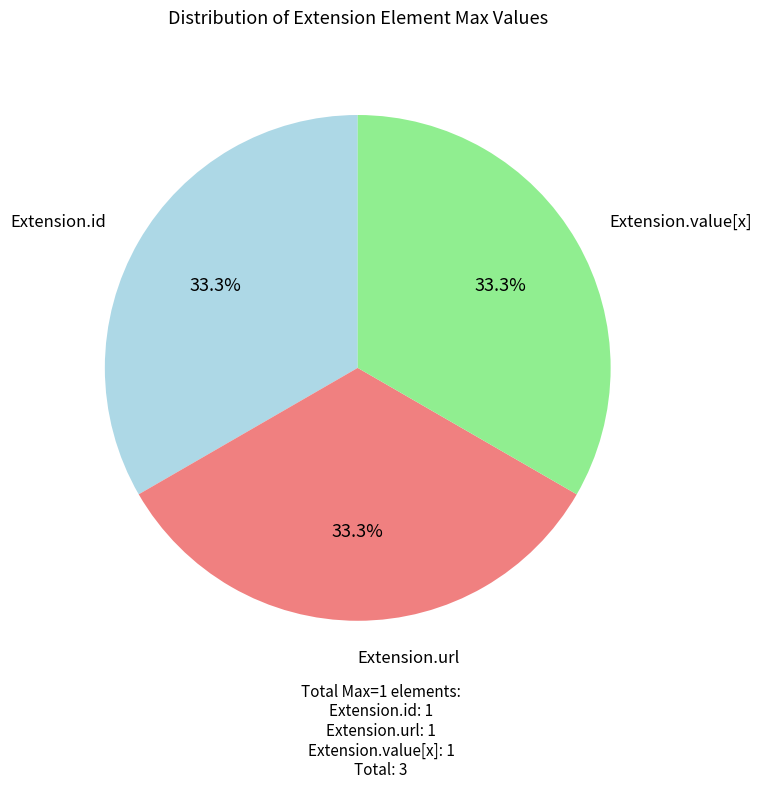

Is there a majority slice in this chart?

No